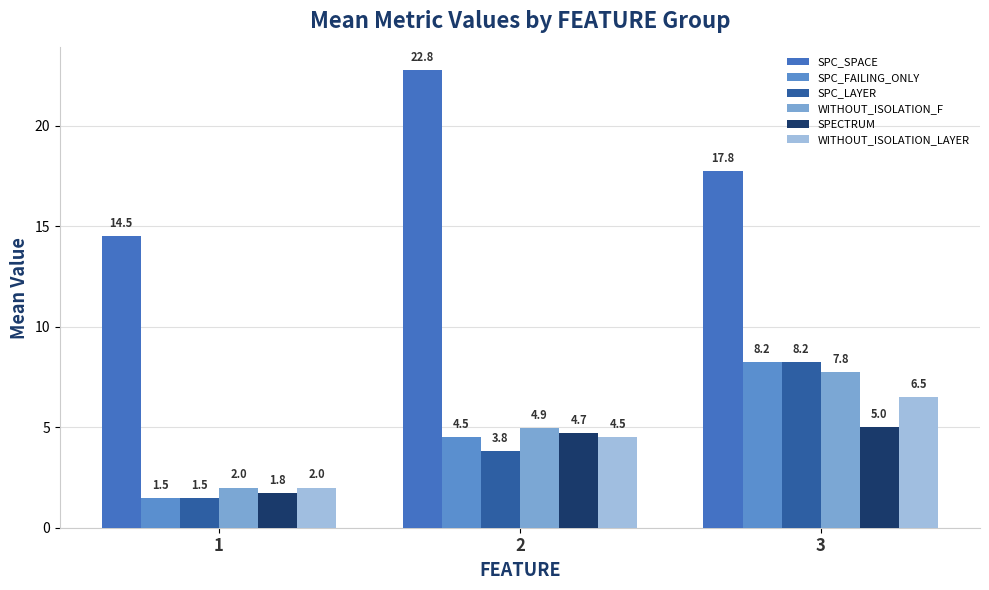

How many bars are there in total?

18